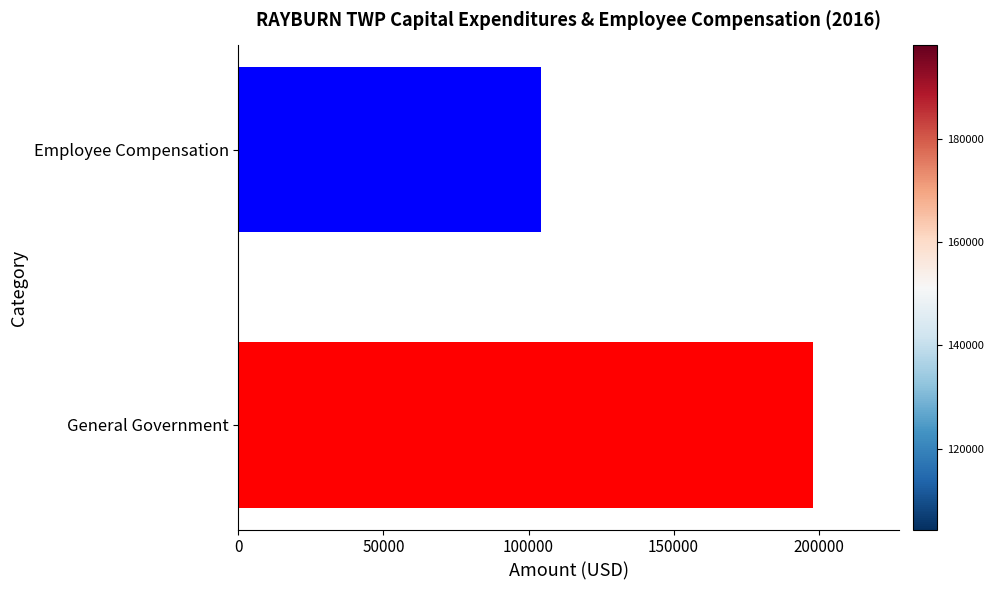

Which category has the lowest value across all series?

Employee Compensation